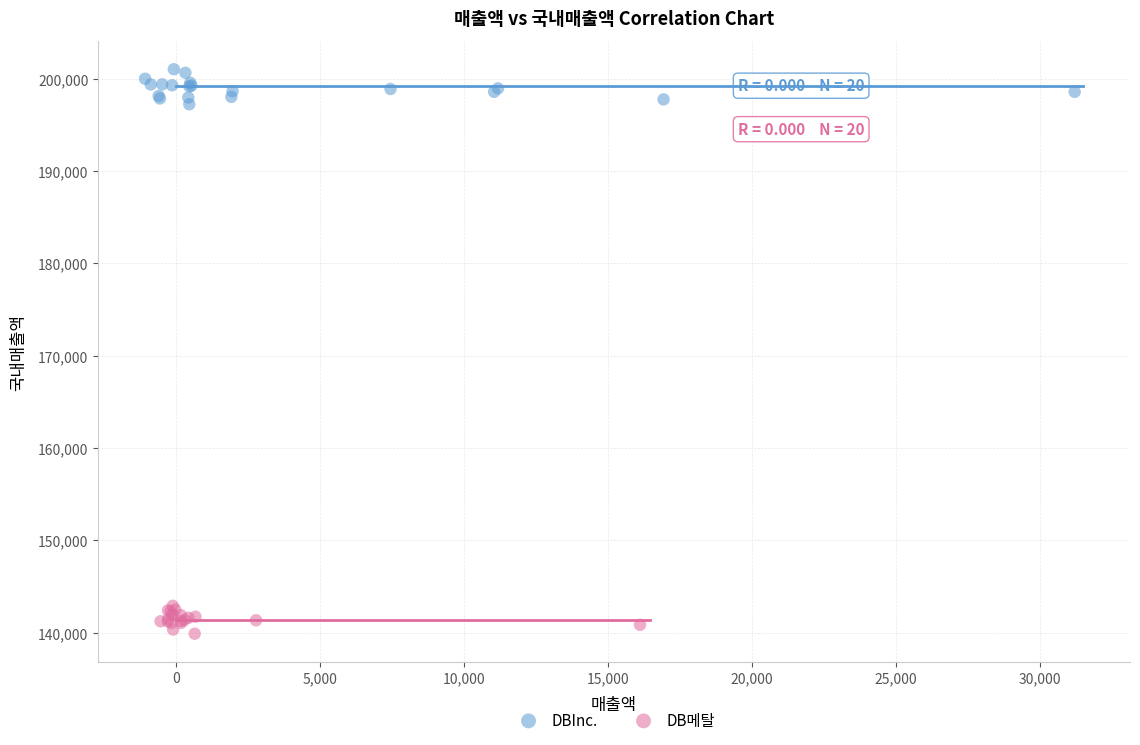

What are all the series names shown in the legend?

DBInc., DB메탈